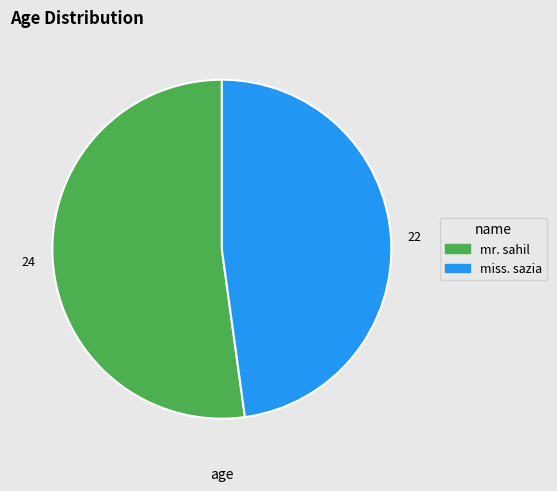

Count the number of slices in the pie.

2